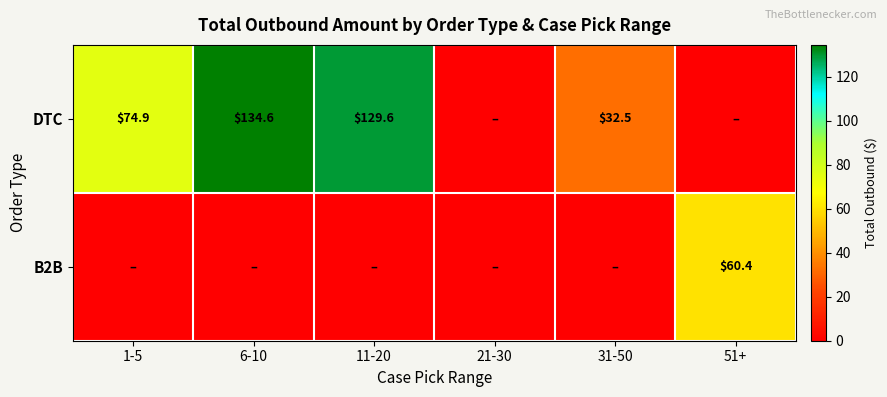

At how many categories does at least one series exceed 128?

2